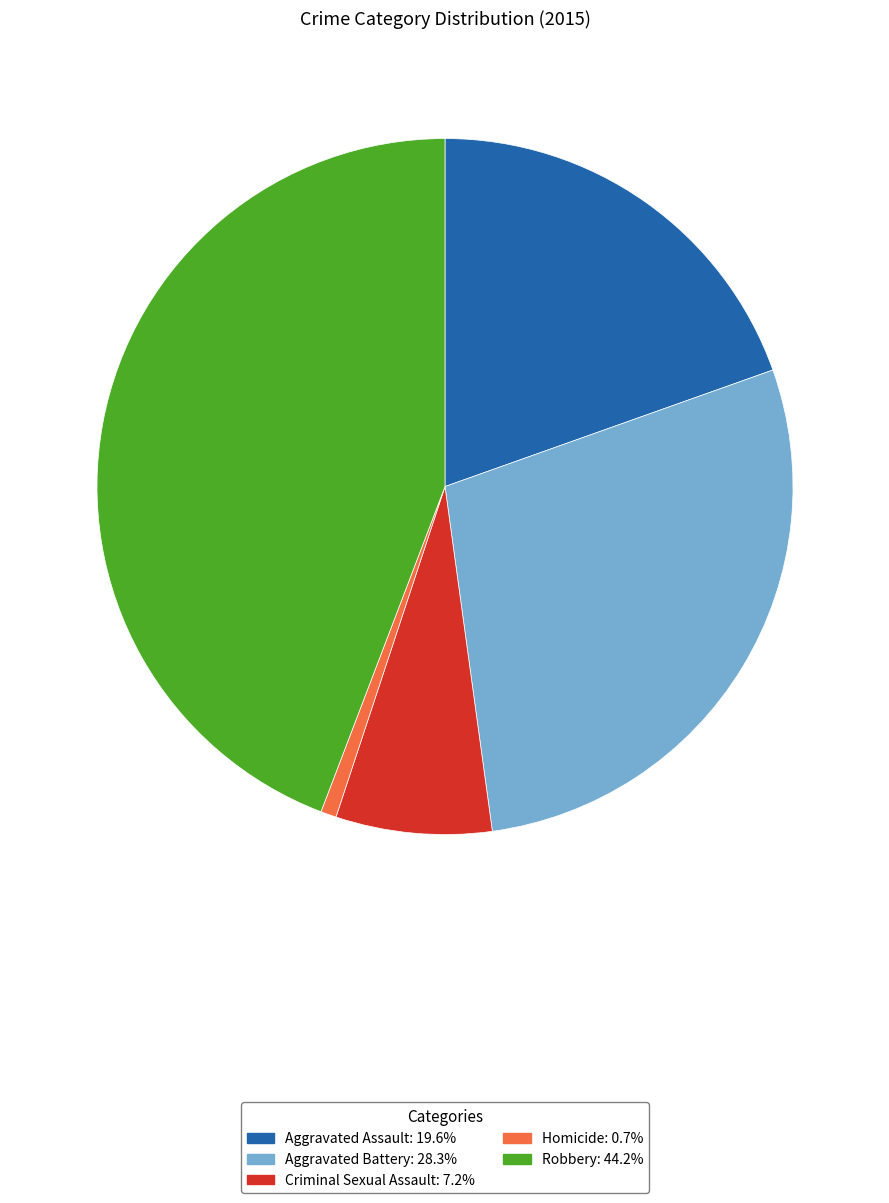

Which has a higher value, Criminal Sexual Assault or Robbery?

Robbery